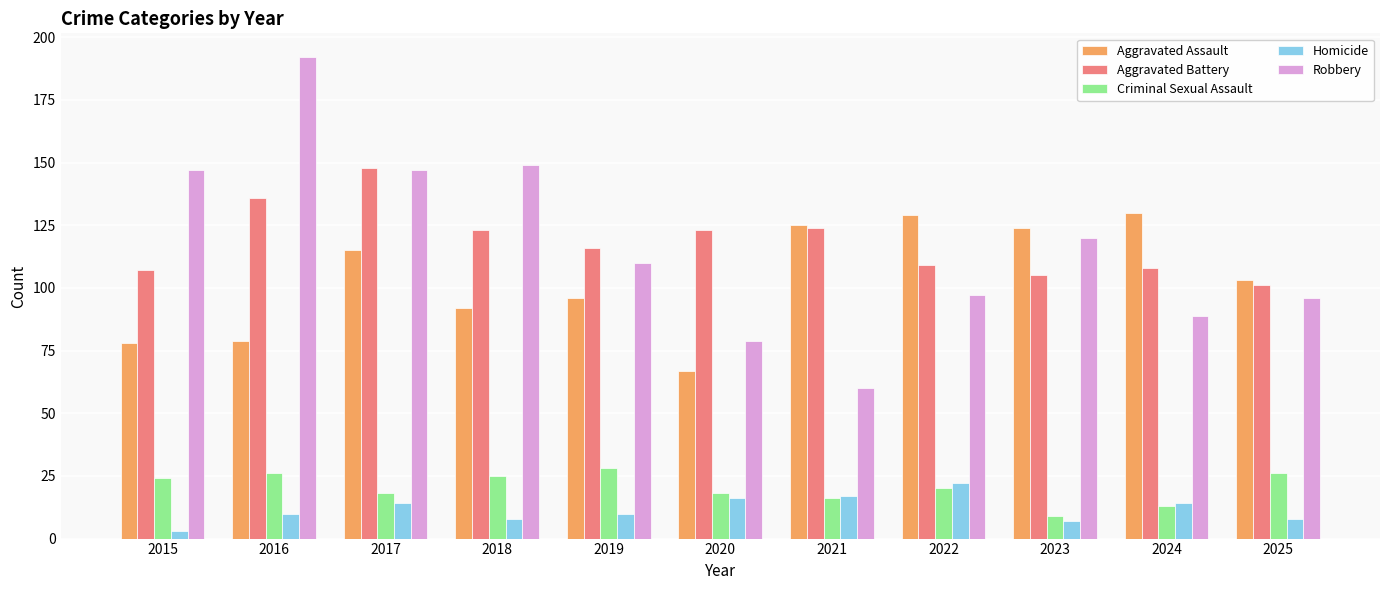

What is the minimum value shown in the chart?

3